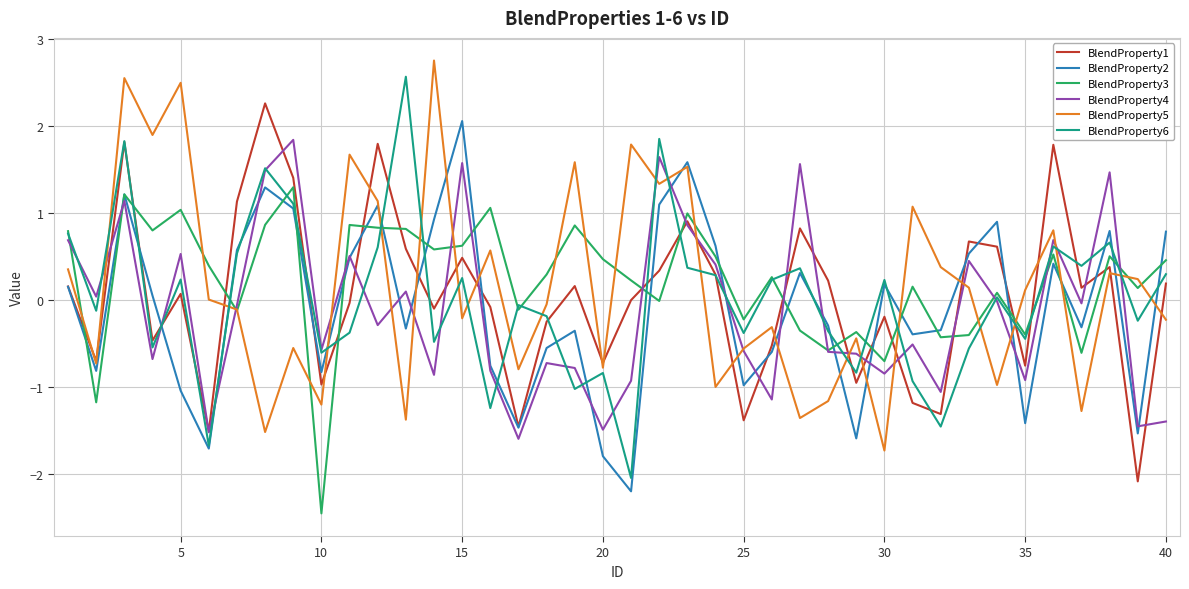

True or false: BlendProperty6 and BlendProperty1 intersect in this chart.

True